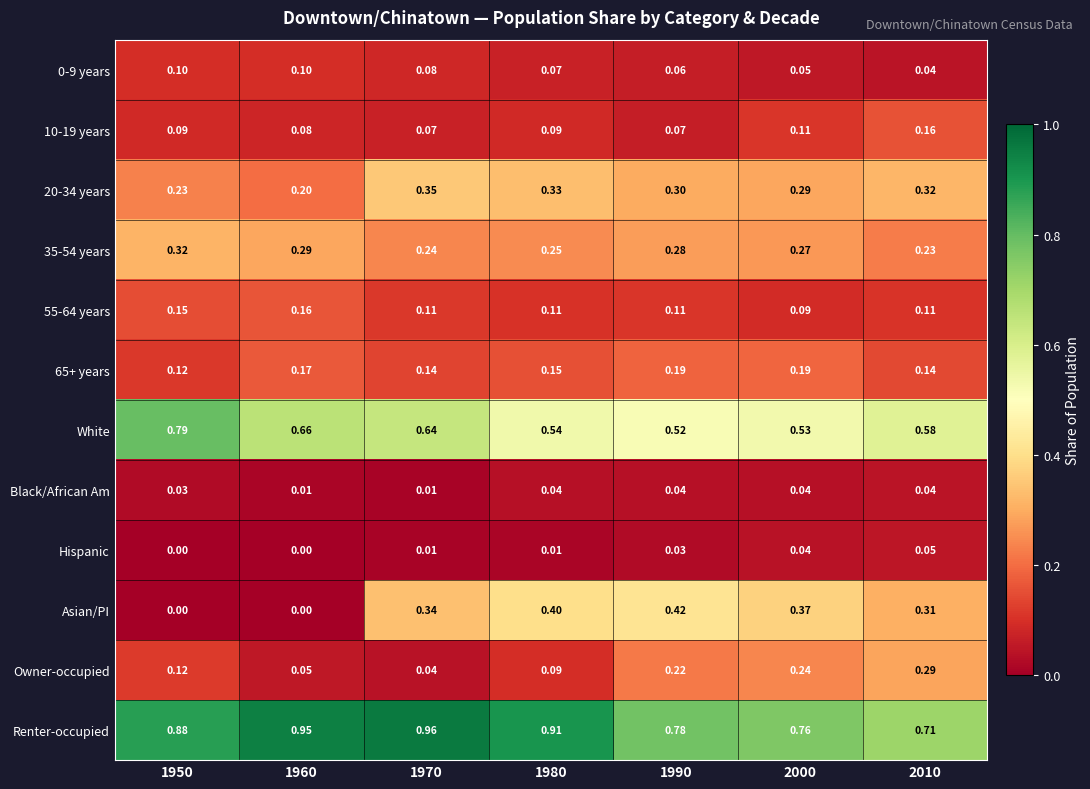

Count the number of categories in the chart.

7